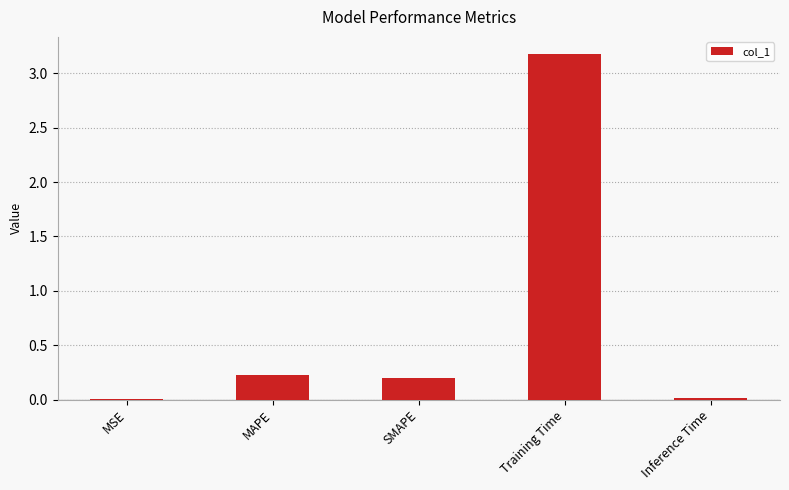

What is the maximum value shown in the chart?

3.2